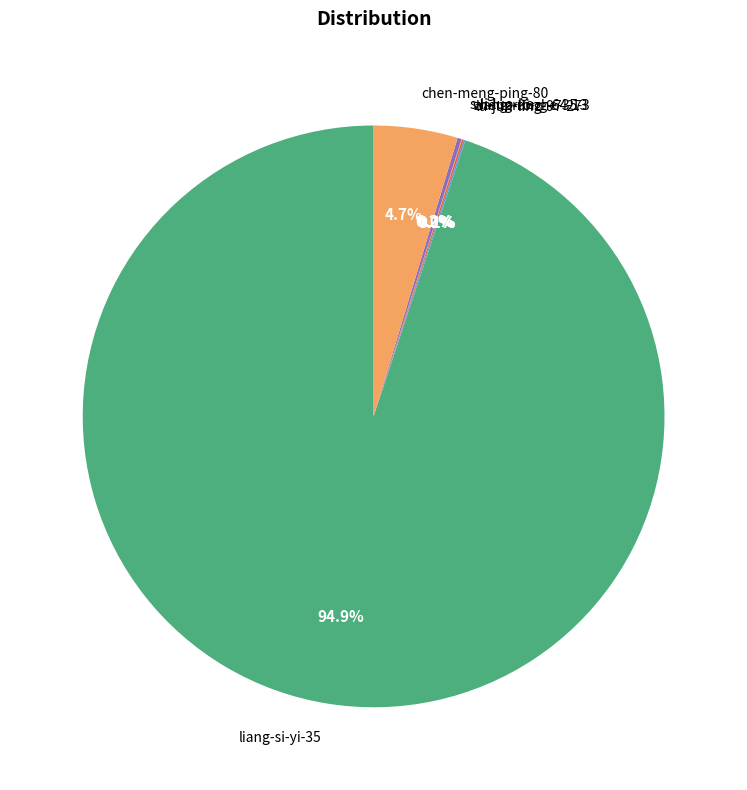

Is there a majority slice in this chart?

Yes